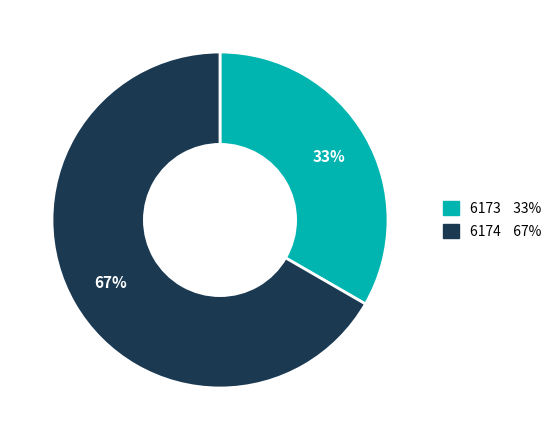

To the nearest percent, what percentage of the pie is 6174?

67%